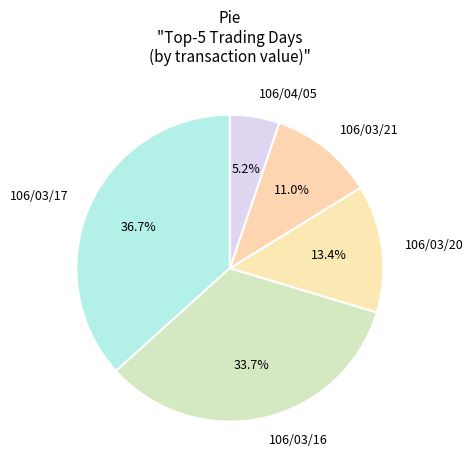

Is there any slice that represents more than half of the pie?

No